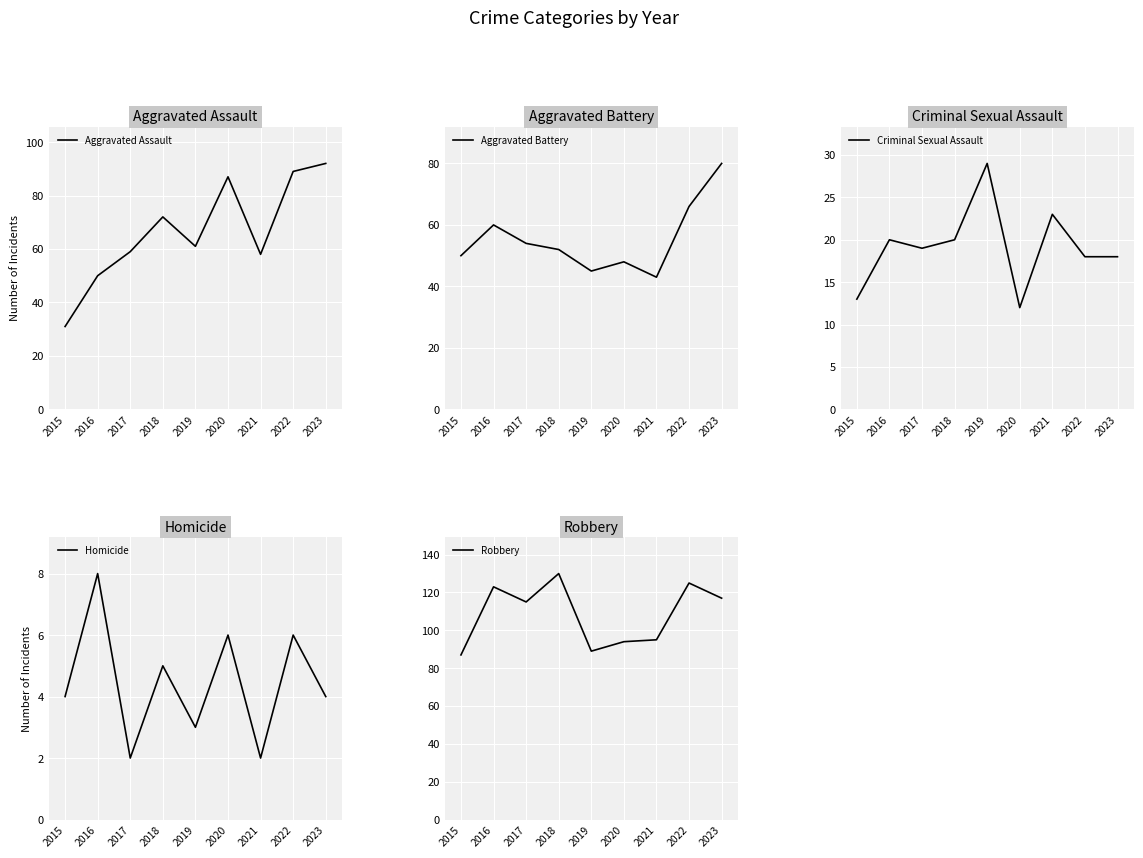

Reading right to left, extract all data points from this chart.

Aggravated Assault: 2023=92	2022=89	2021=58	2020=87	2019=61	2018=72	2017=59	2016=50	2015=31
Aggravated Battery: 2023=80	2022=66	2021=43	2020=48	2019=45	2018=52	2017=54	2016=60	2015=50
Criminal Sexual Assault: 2023=18	2022=18	2021=23	2020=12	2019=29	2018=20	2017=19	2016=20	2015=13
Homicide: 2023=4	2022=6	2021=2	2020=6	2019=3	2018=5	2017=2	2016=8	2015=4
Robbery: 2023=117	2022=125	2021=95	2020=94	2019=89	2018=130	2017=115	2016=123	2015=87